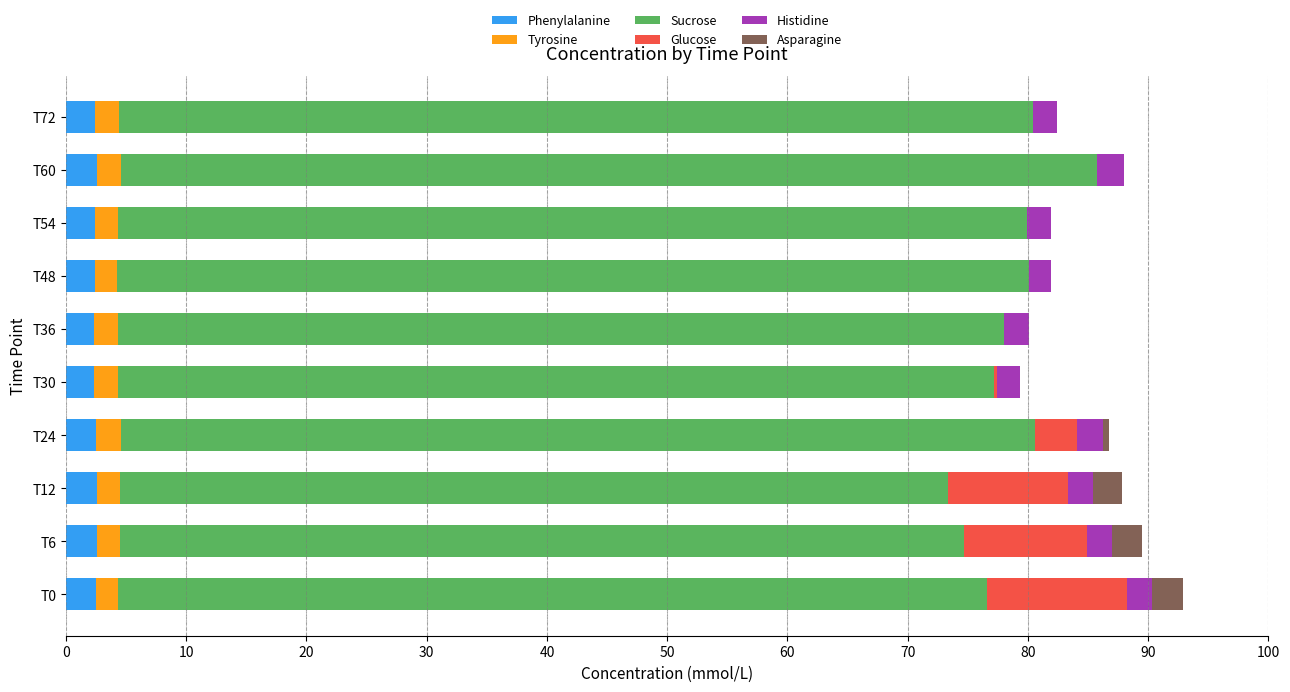

What are all the series names shown in the legend?

Phenylalanine, Tyrosine, Sucrose, Glucose, Histidine, Asparagine